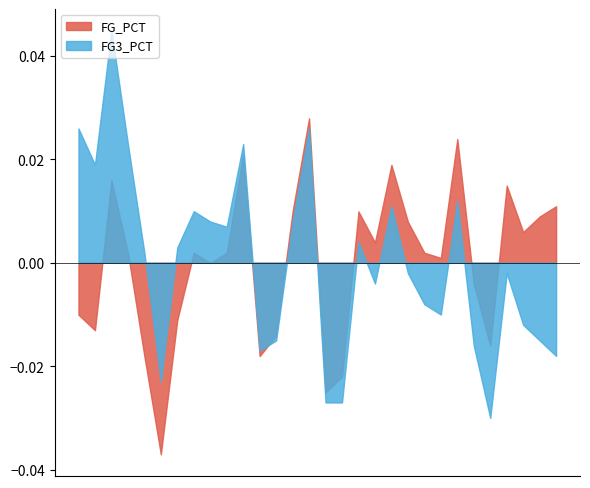

Which series ends up on top after the final intersection of FG_PCT and FG3_PCT?

FG_PCT